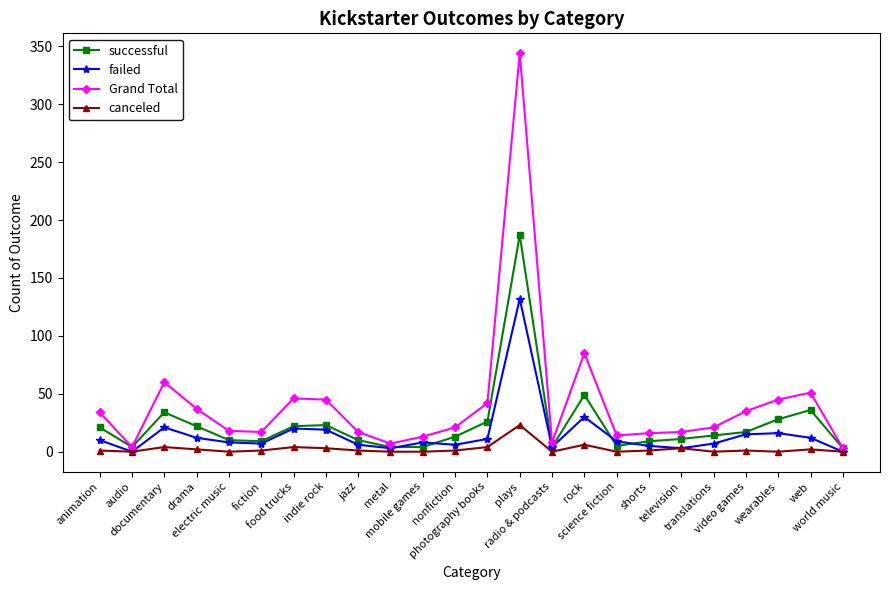

True or false: successful has more than 0 interior local peaks.

True